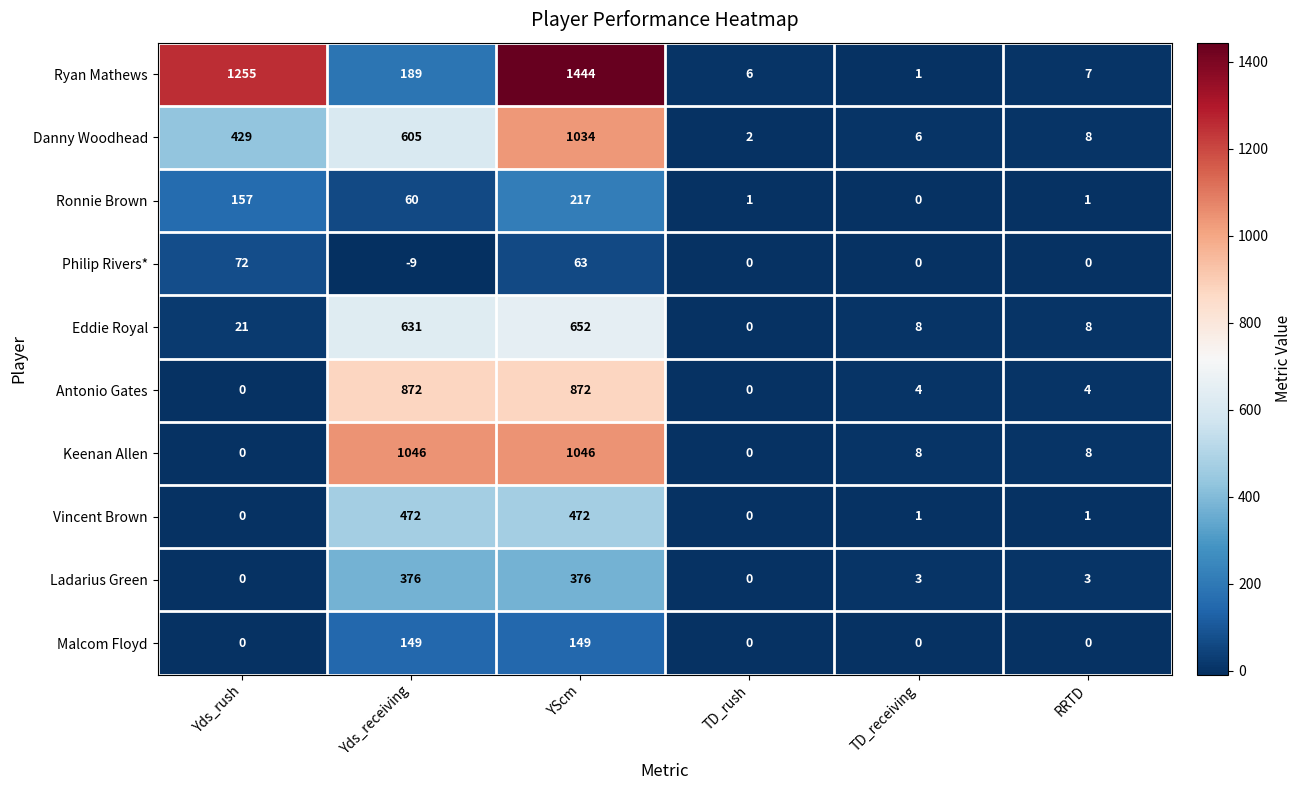

The value of Eddie Royal at TD_rush is 0. True or false?

True